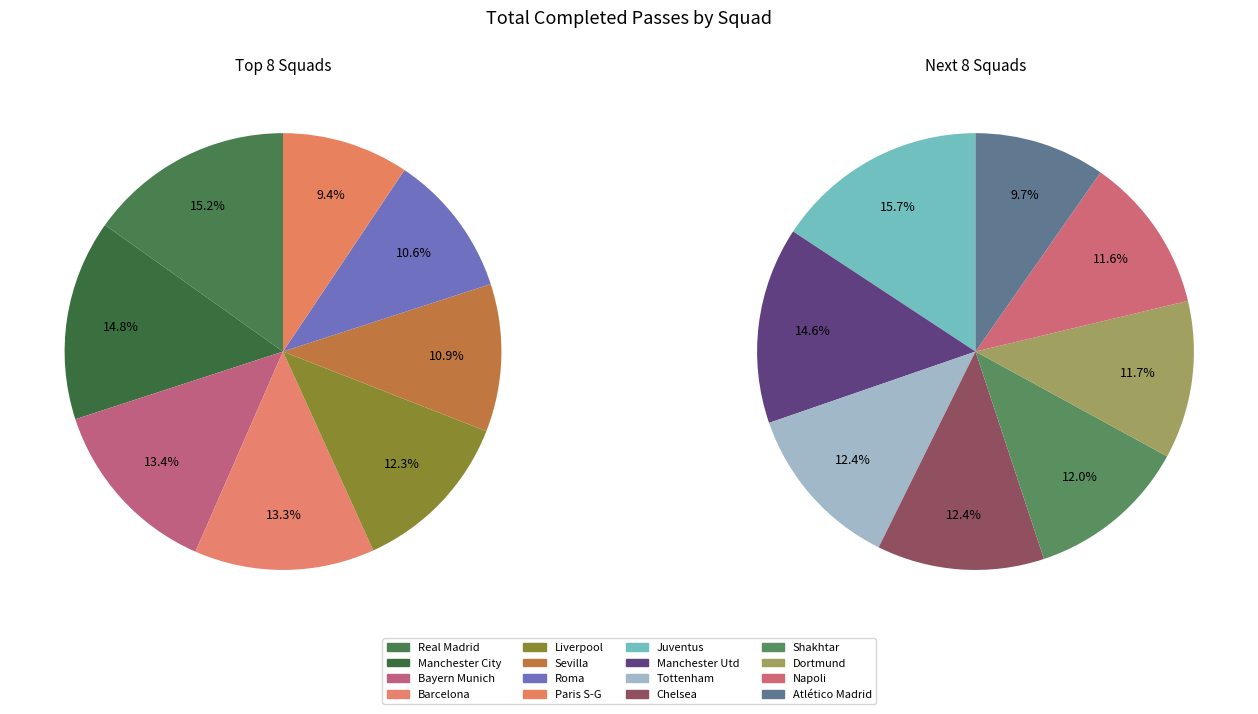

What is the largest slice in the pie chart?

Real Madrid